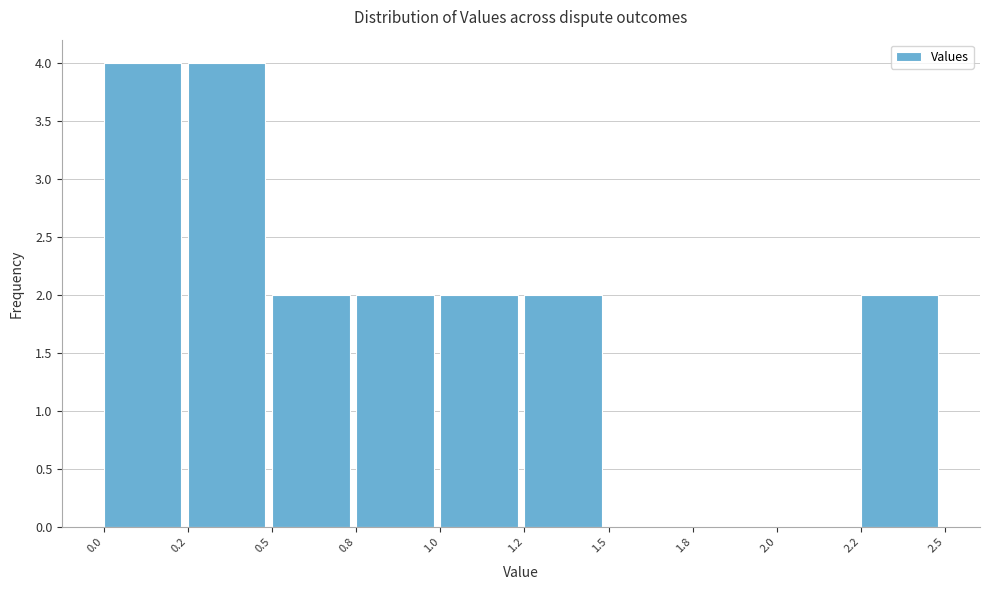

Reading right to left, transcribe all the data shown in this chart.

2.2=2	2.0=0	1.8=0	1.5=0	1.2=2	1.0=2	0.8=2	0.5=2	0.2=4	0.0=4